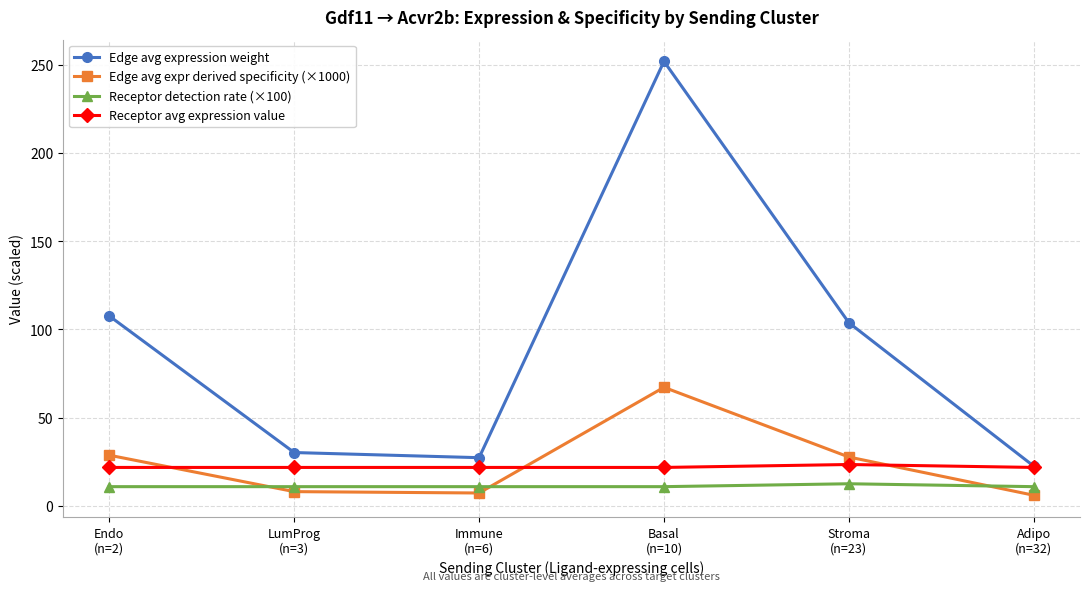

What is the sum of all Receptor detection rate (×100) values?

66.8